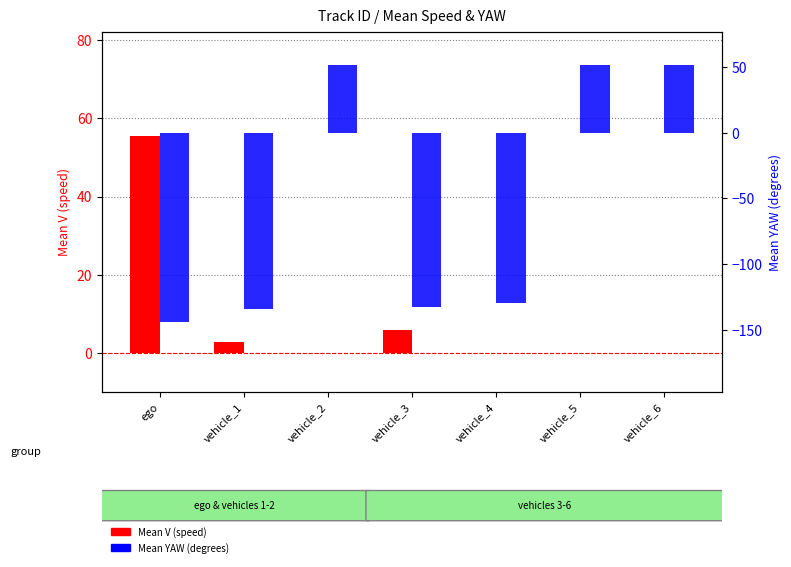

What is the total value across all series at vehicle_4?

-129.7